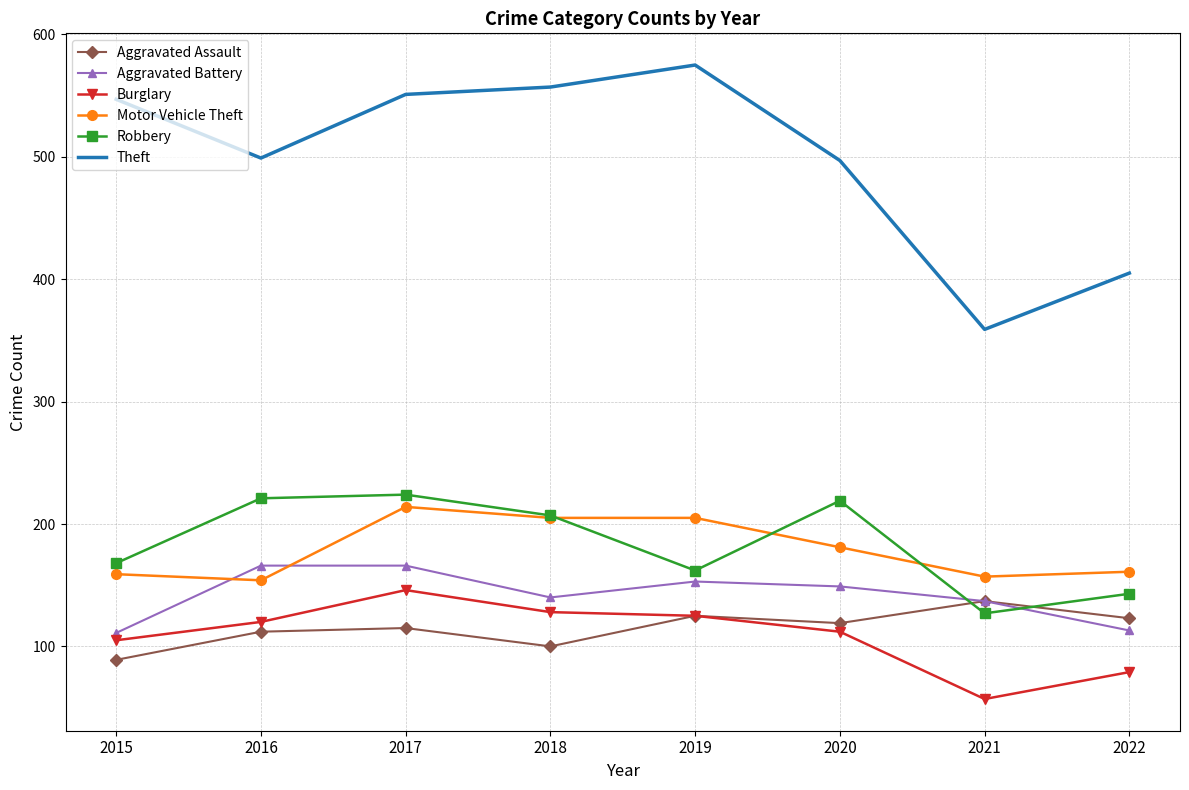

The Theft series shows 575 at 2019. True or false?

True